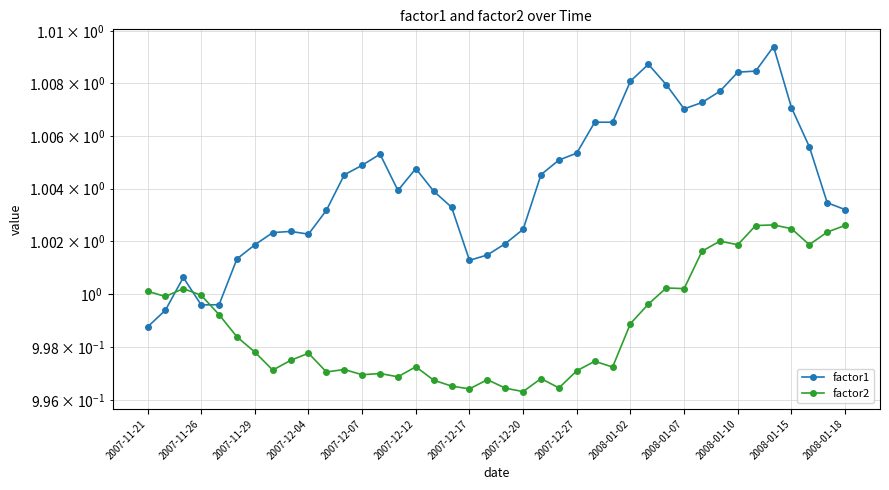

True or false: factor2 and factor1 cross at least once.

True